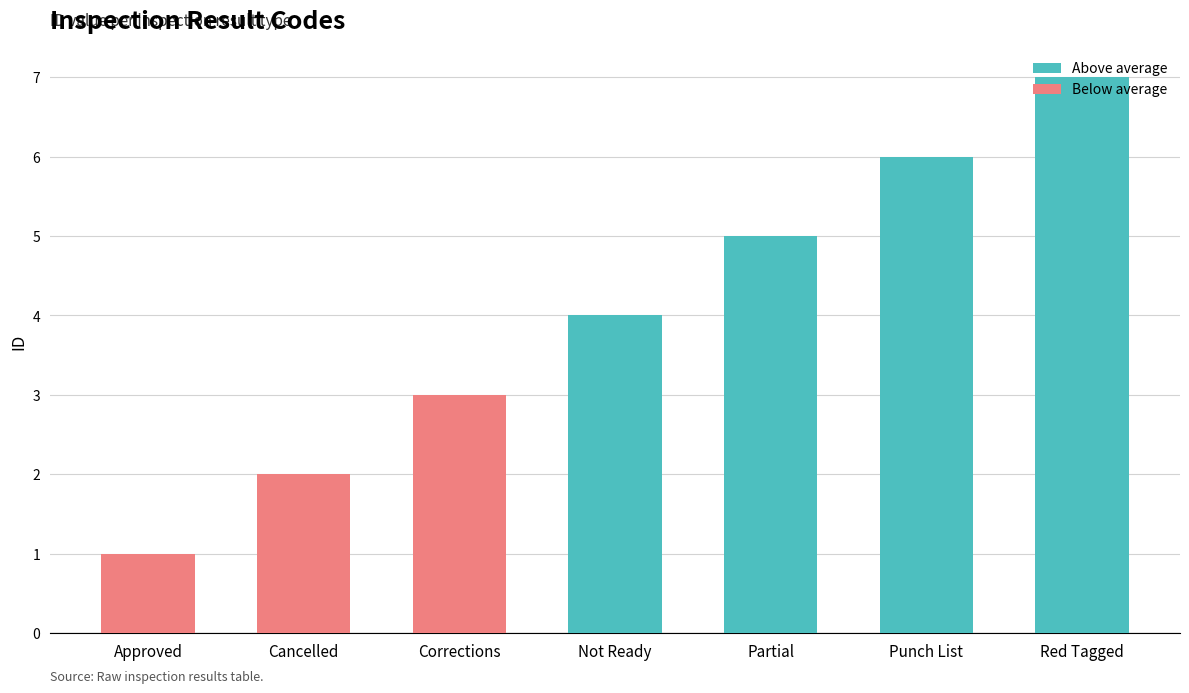

Reading left to right, extract all data points from this chart.

Approved=1	Cancelled=2	Corrections=3	Not Ready=4	Partial=5	Punch List=6	Red Tagged=7